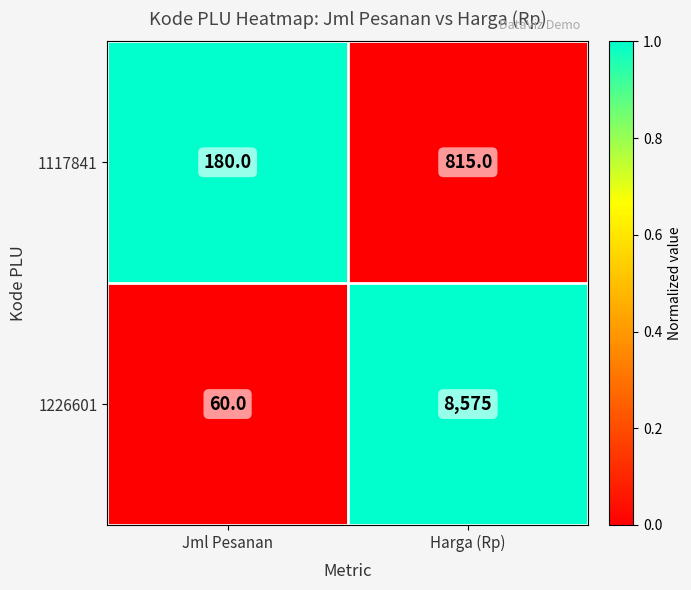

At which label is 1117841 closest to 497?

Jml Pesanan